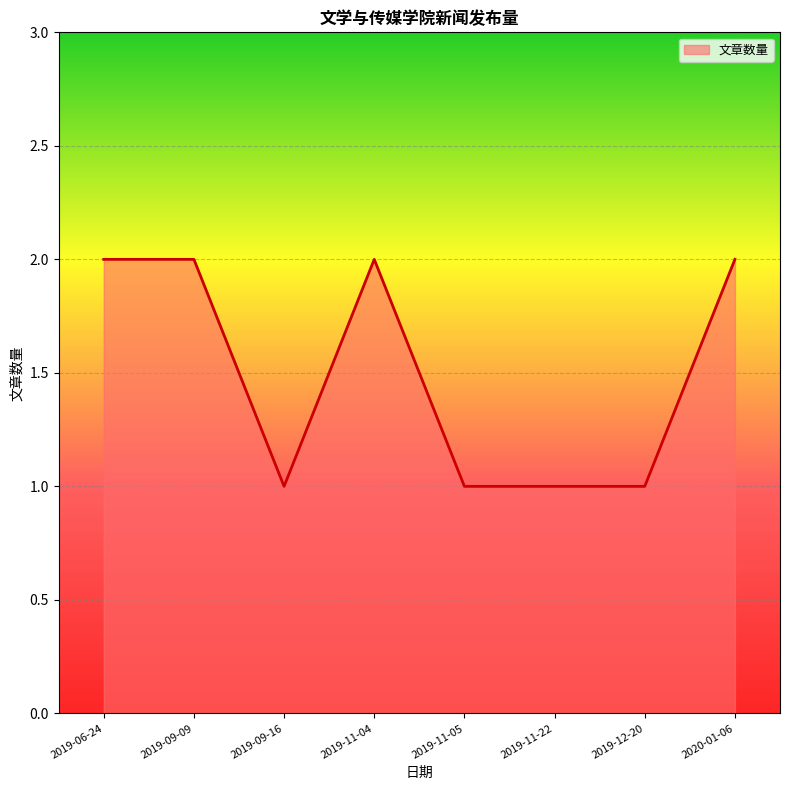

What position from the left is 2019-09-16?

3